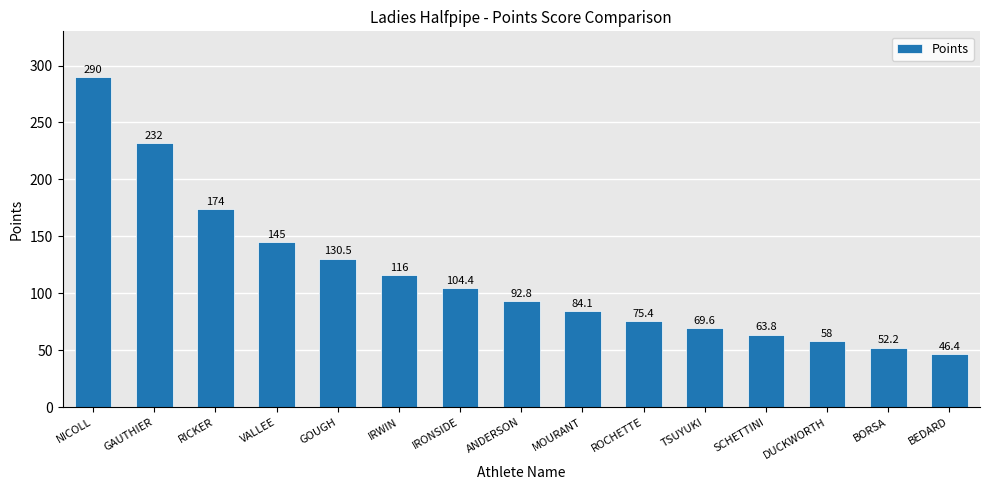

What is the label of the 10th bar from the left?

ROCHETTE